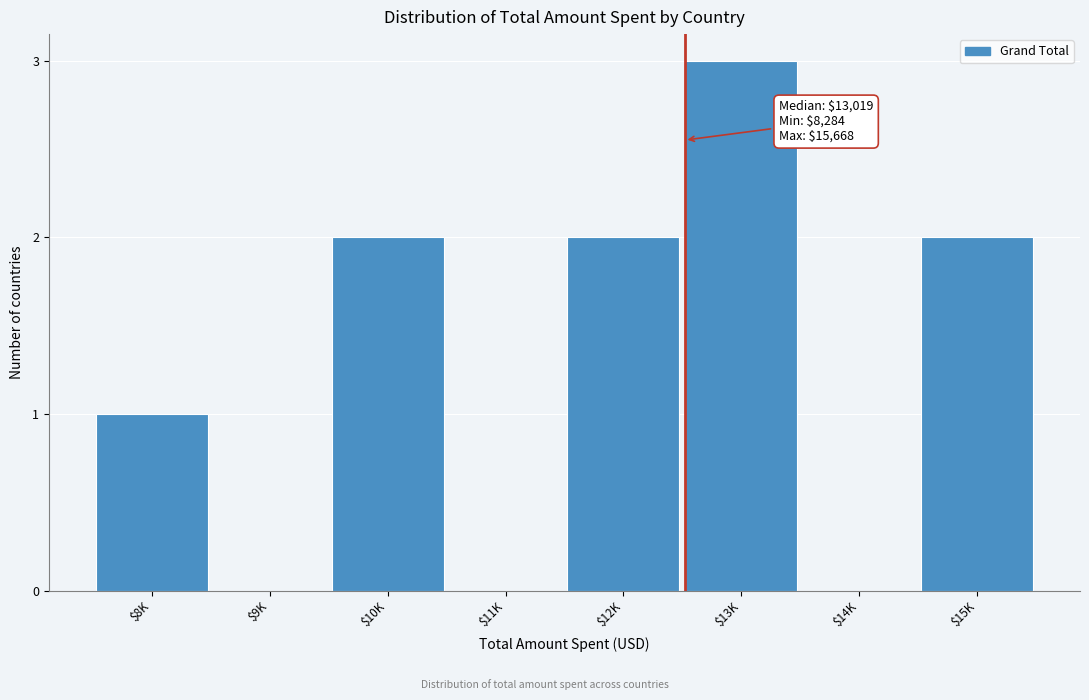

Is it true that the value at $13K is 5?

False